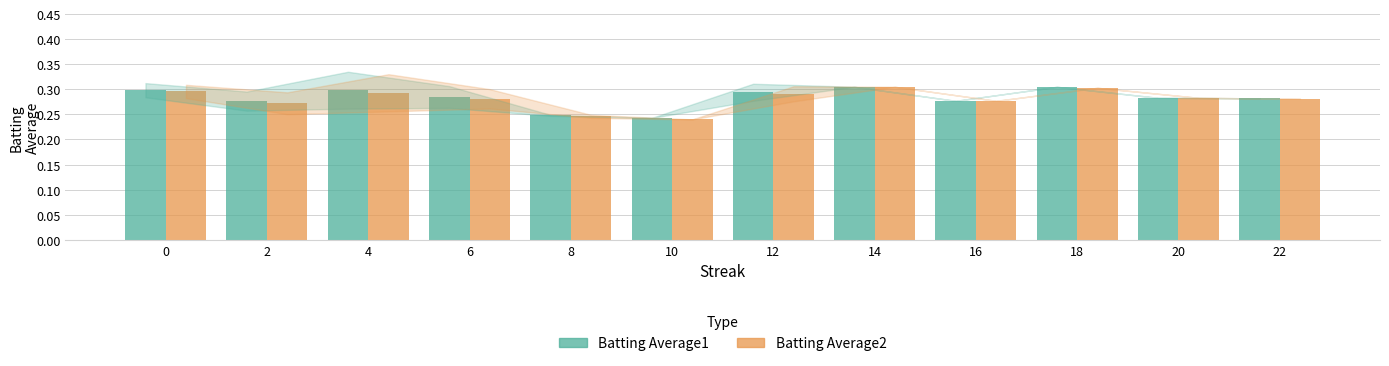

At how many categories does at least one series exceed 0?

12